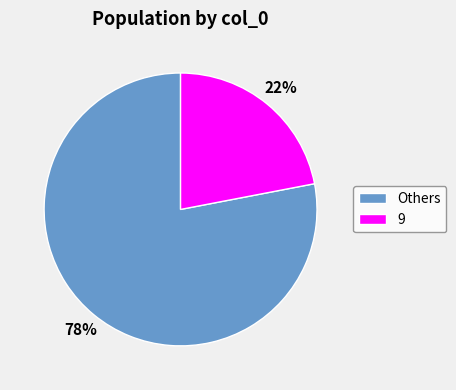

Is it true that Others is 78% of the pie?

True